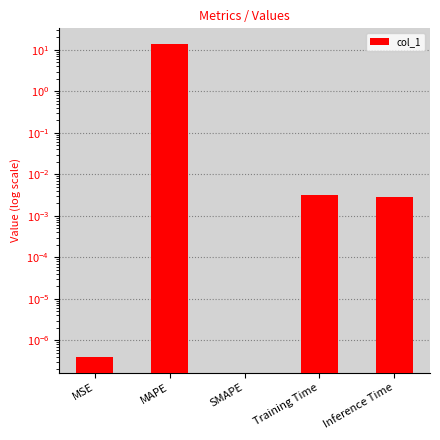

How many values exceed 0?

4